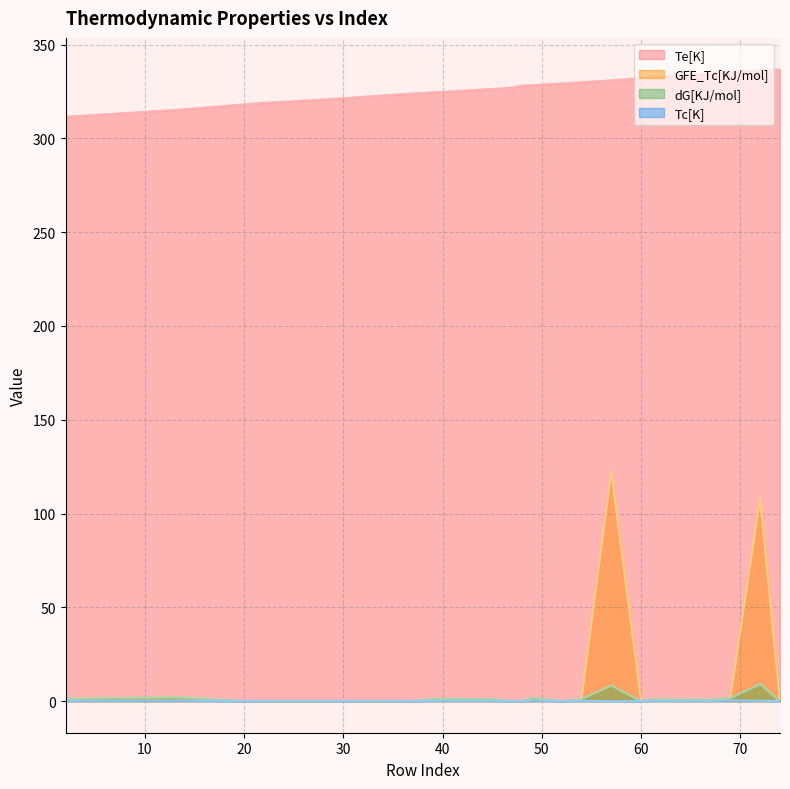

At which label is Tc[K] closest to 0?

20